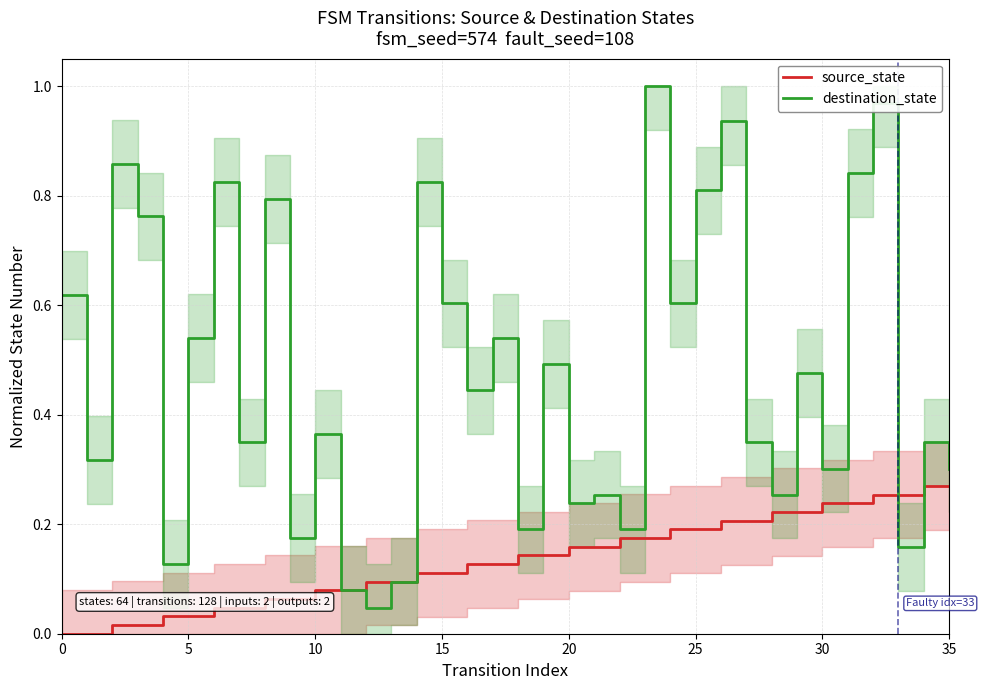

What value does the source_state series have at 18?

0.1